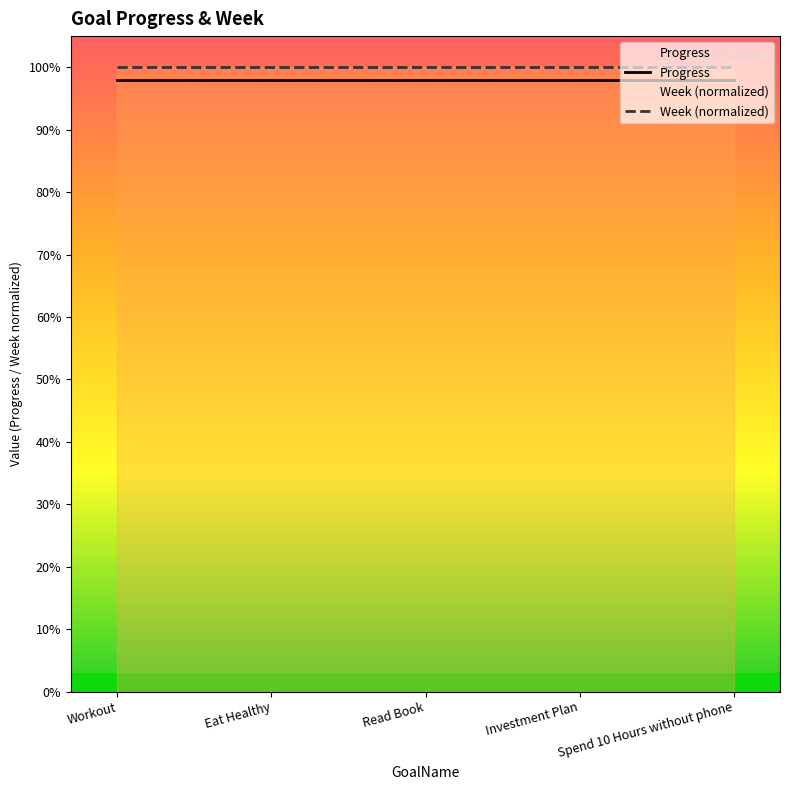

Which has a higher value, Eat Healthy or Spend 10 Hours without phone?

Eat Healthy